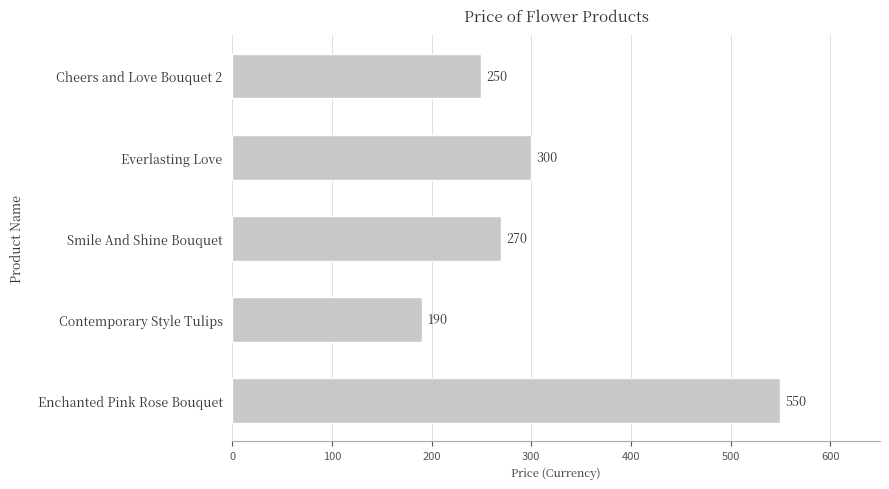

Reading top to bottom, extract all data points from this chart.

Cheers and Love Bouquet 2=250	Everlasting Love=300	Smile And Shine Bouquet=270	Contemporary Style Tulips=190	Enchanted Pink Rose Bouquet=550